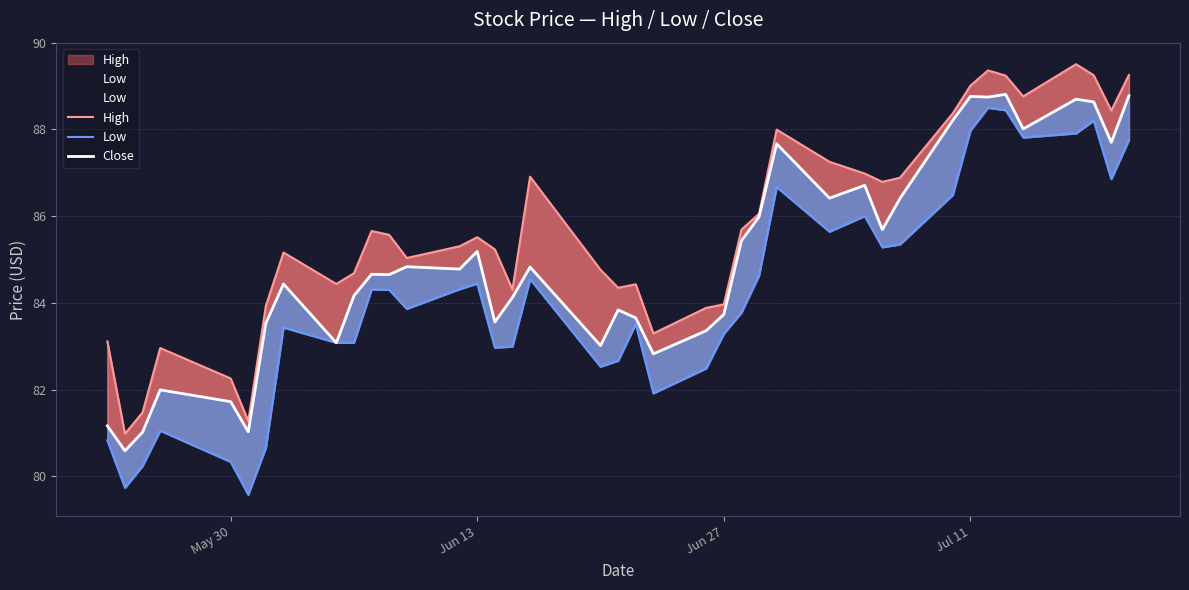

True or false: Low and High intersect in this chart.

False